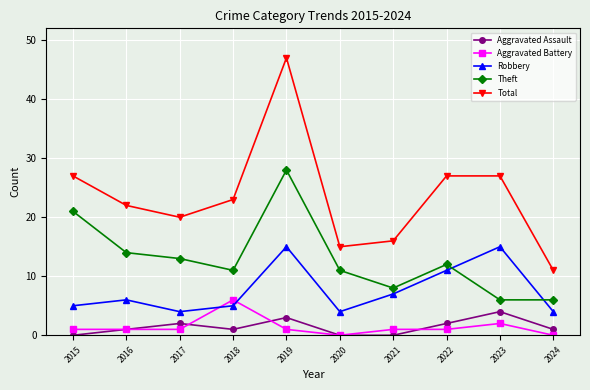

Which series has the largest range (max minus min)?

Total